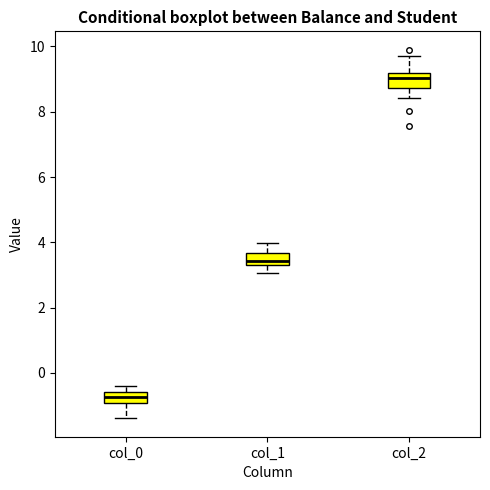

Reading left to right, read every box against the y-axis: the position of its median line, the range the box covers, and the ends of its whiskers. The values are not printed on the chart, so give them approximately, as read against the axis.

col_0: median -0.8, box -1.0 to -0.6, whiskers -1.4 to -0.4
col_1: median 3.4 (just above the box's lower edge), box 3.4 to 3.6, whiskers 3.0 to 4.0
col_2: median 9.0, box 8.8 to 9.2, whiskers 8.4 to 9.8